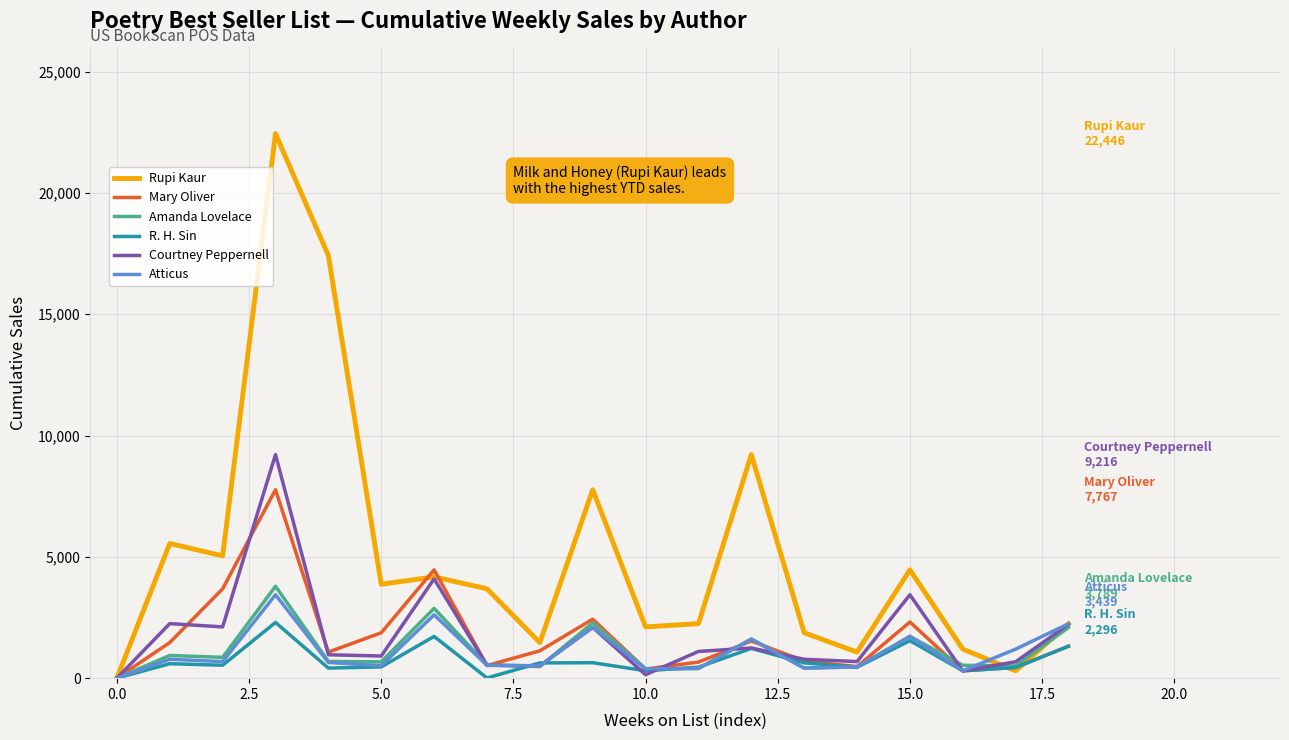

Which series has the widest spread of values?

Rupi Kaur